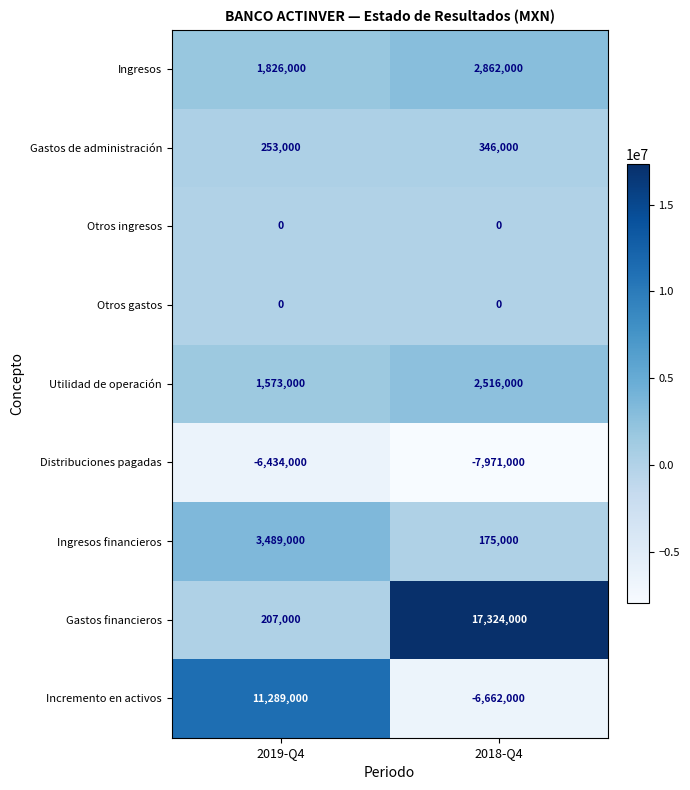

What is the approximate value of Ingresos at 2018-Q4?

2862000